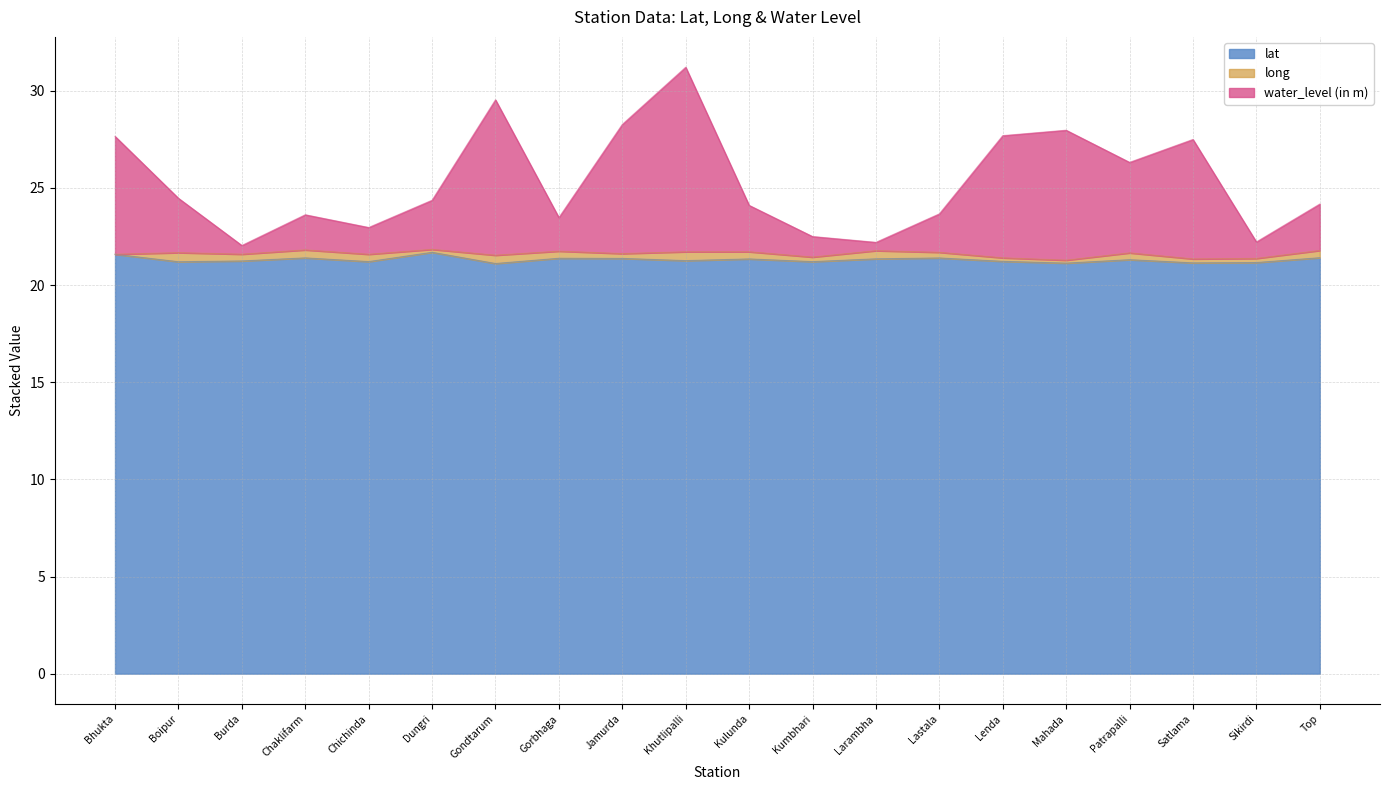

The value of lat at Satlama is 21.1. True or false?

True